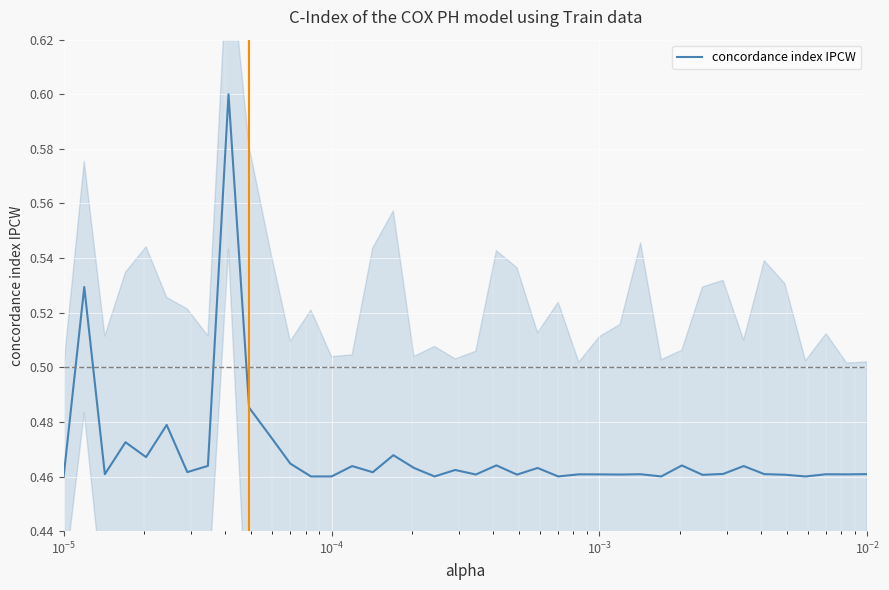

How many lines are shown in the chart?

1